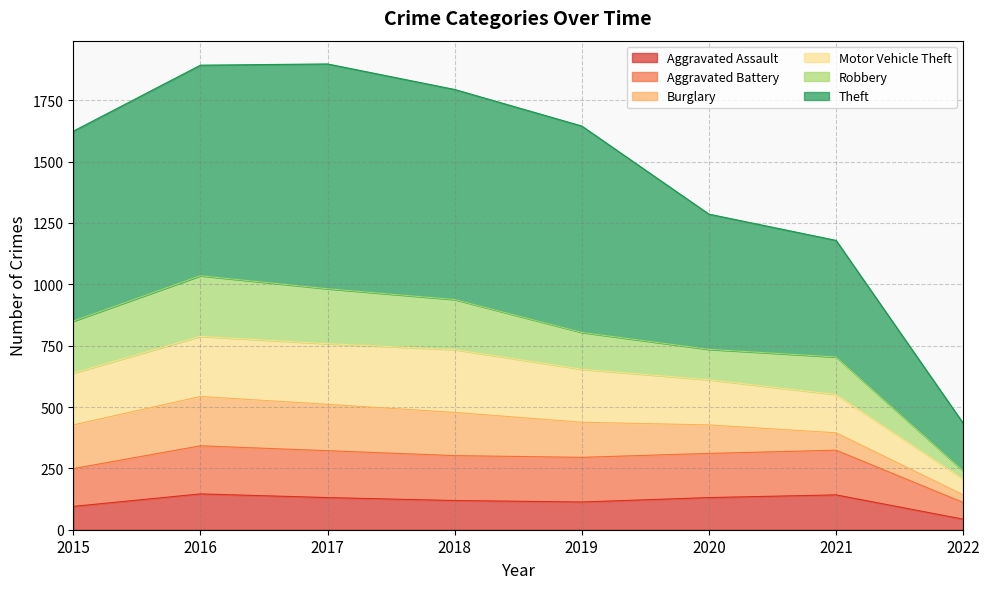

What is the total value across all series at 2021?

1179